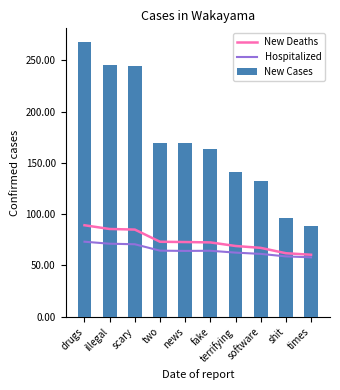

What is the maximum value for New Cases?

267.8